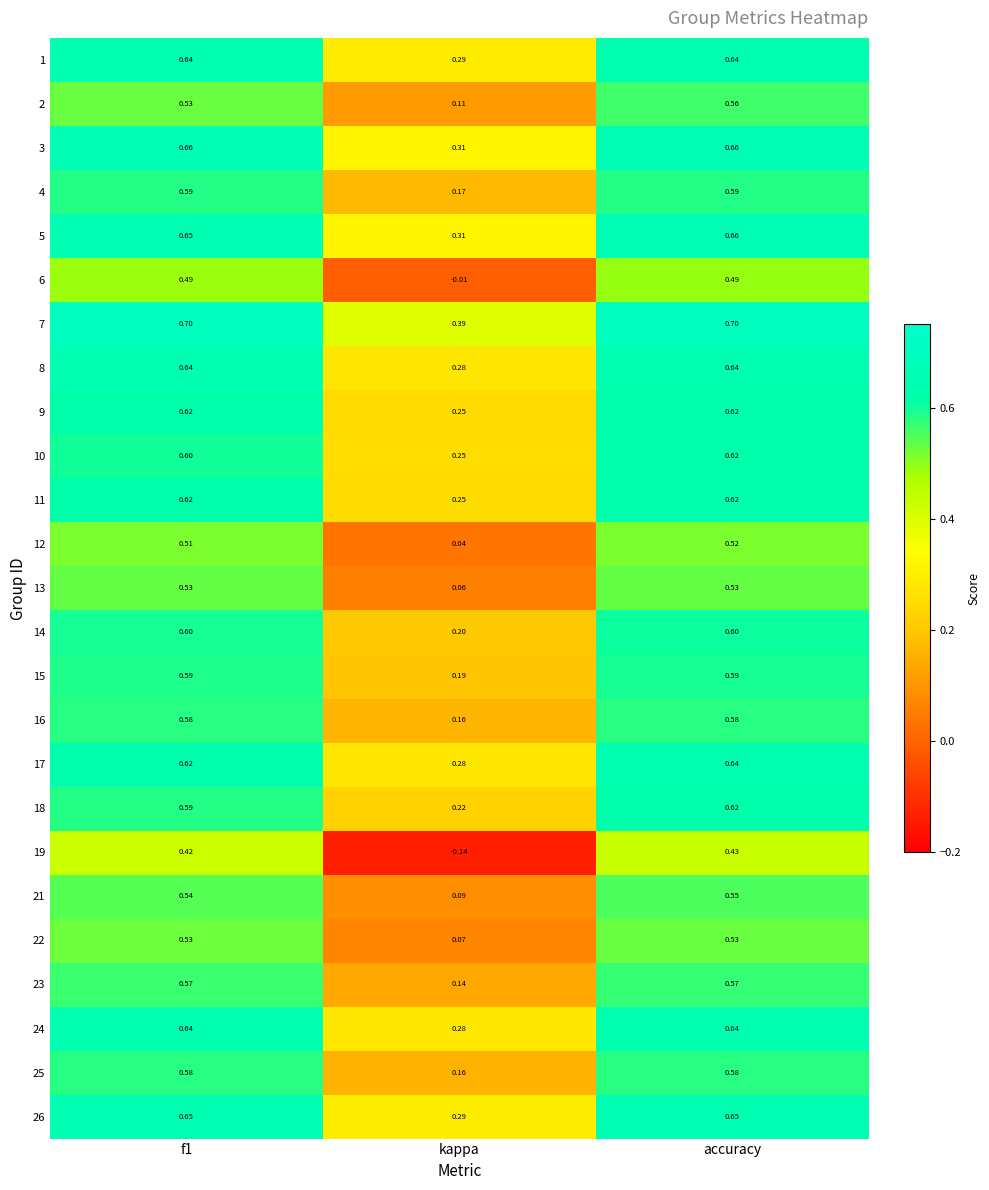

Is the value of 18 at kappa greater than the value of 10 at f1?

No